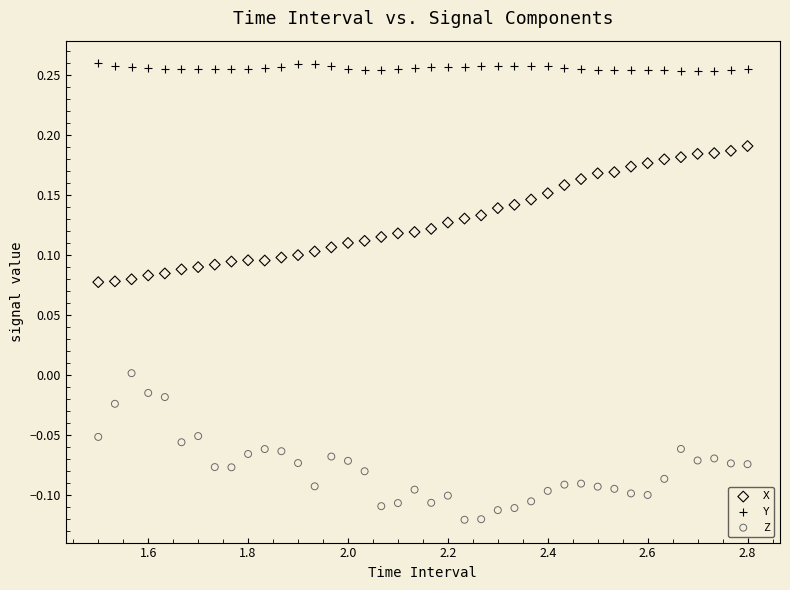

Which series reaches the minimum Y coordinate?

Z